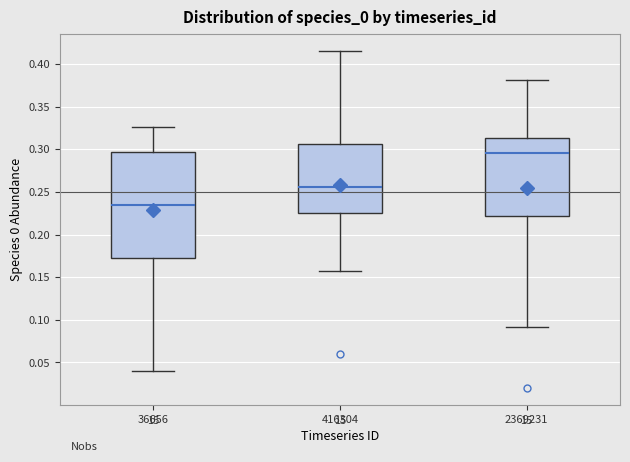

Where is the upper edge of the box at x = 416304 on the y-axis? The values are not printed on the chart, so give them approximately, as read against the axis.

0.305